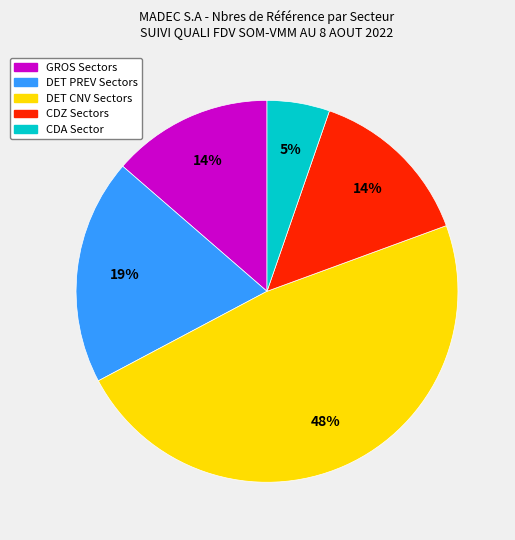

To the nearest percent, what is the difference between the largest and smallest slice percentages?

43%